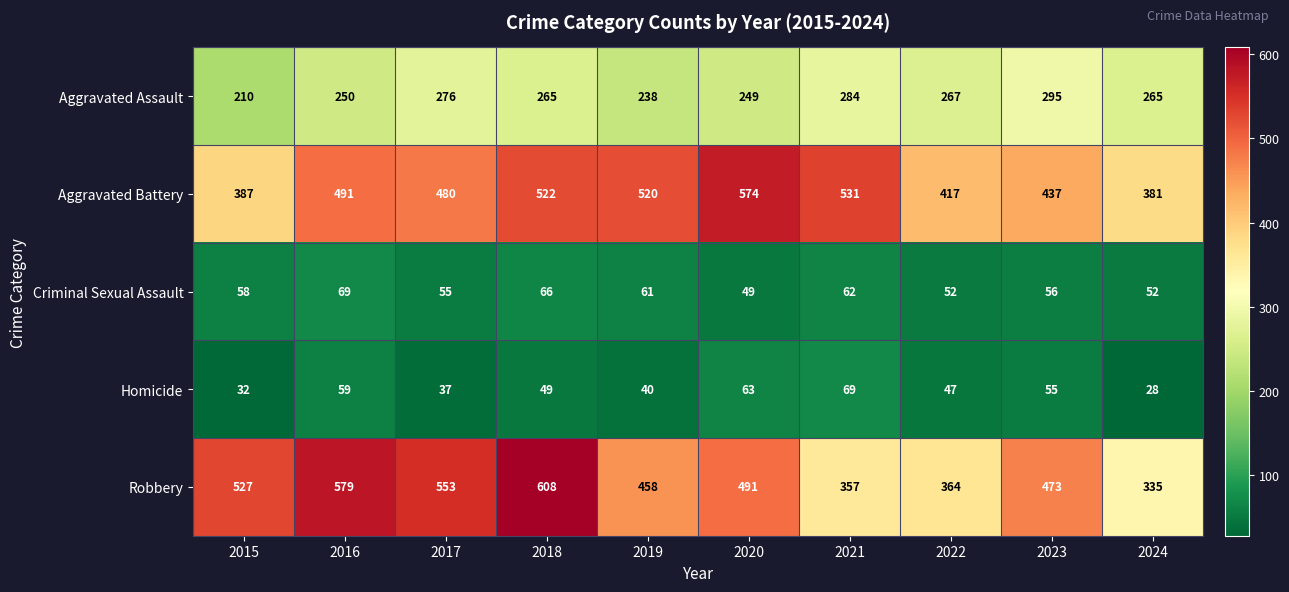

What is the total value across all series at 2021?

1303